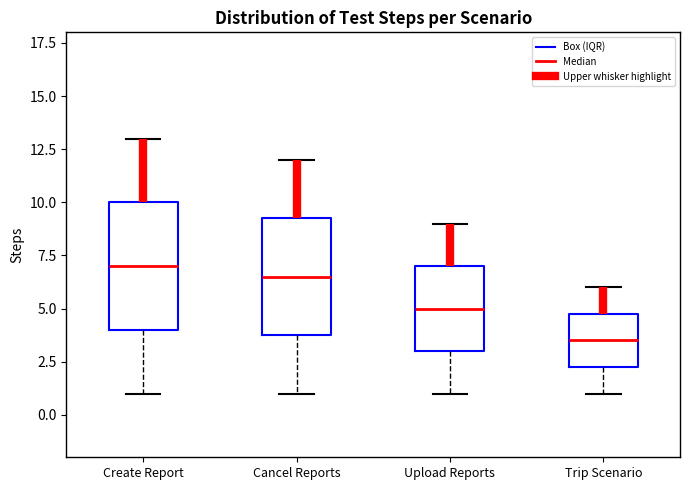

Which box's median line is the highest?

Create Report